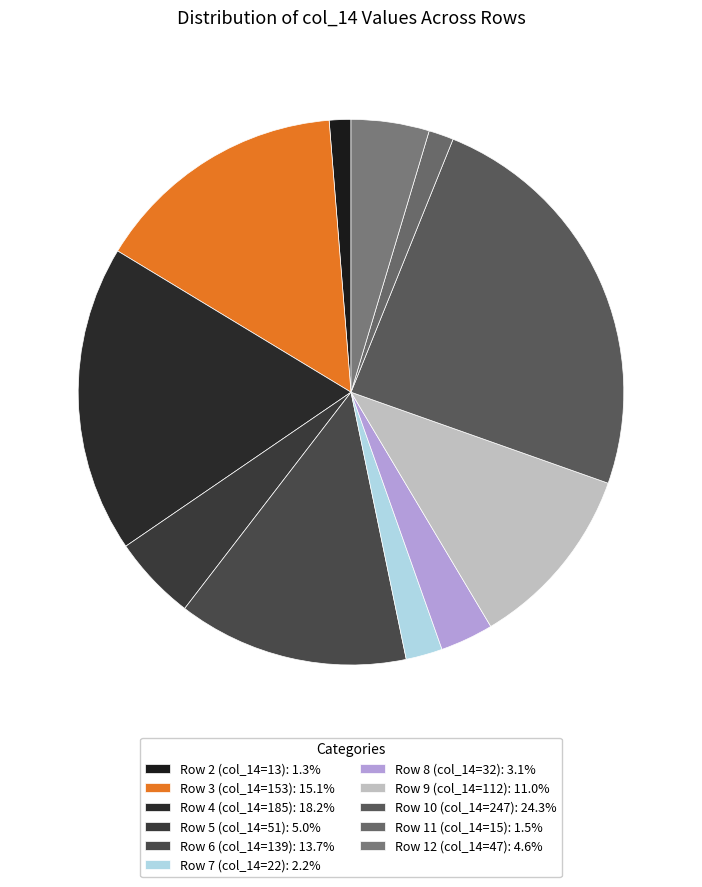

What percentage is the Row 7 (col_14=22) slice, to the nearest percent?

2%